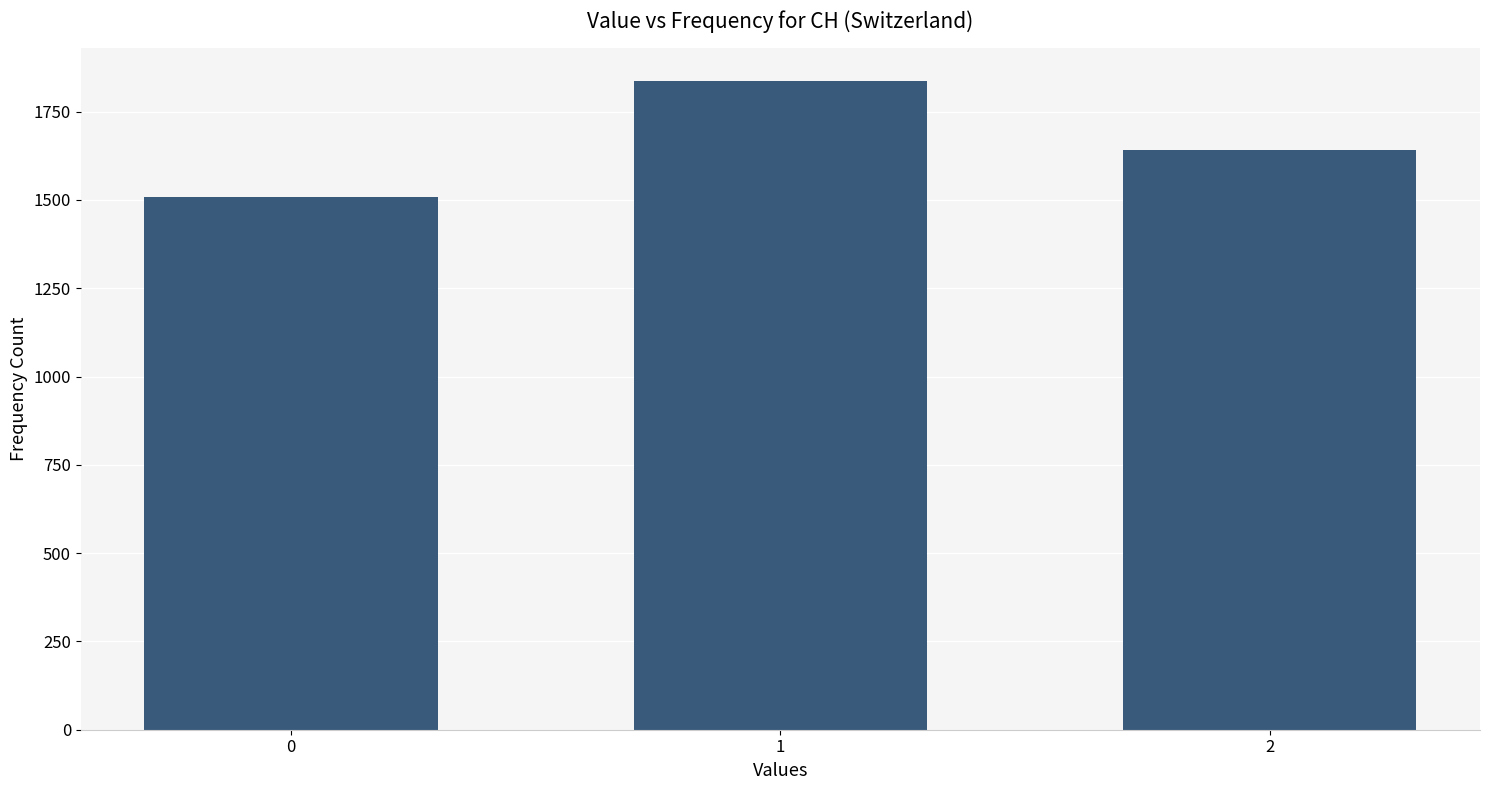

What is the value of the 3rd bar from the left?

1640